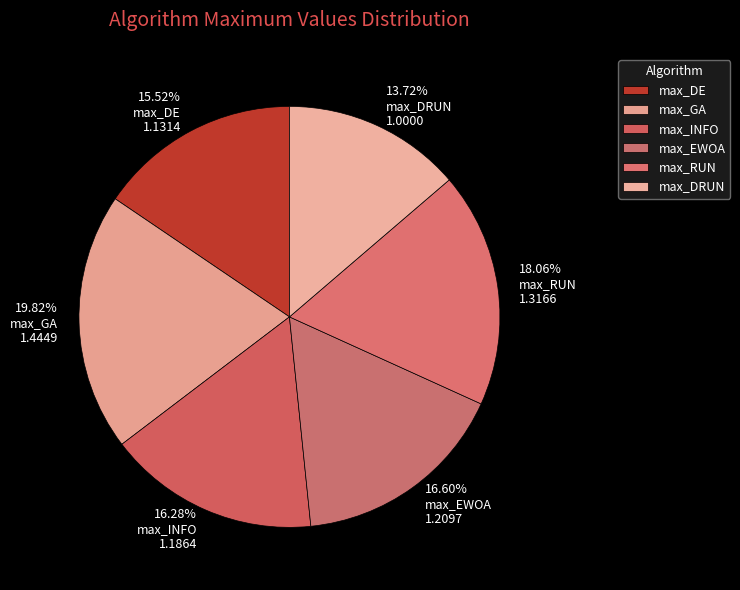

Which has a higher value, 16.28% max_INFO 1.1864 or 19.82% max_GA 1.4449?

19.82% max_GA 1.4449